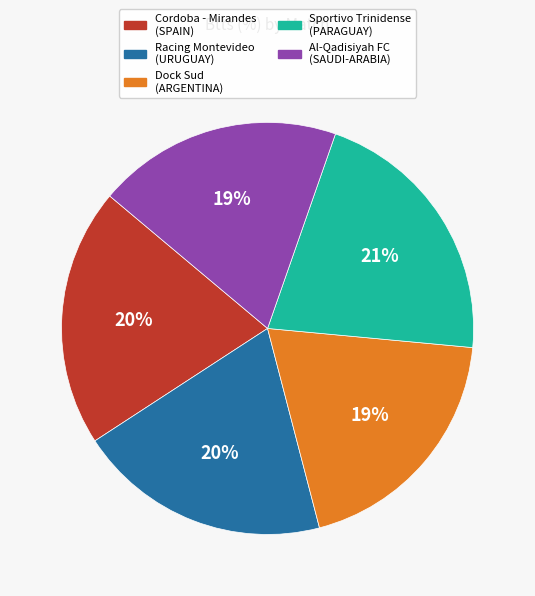

Is there any slice that represents more than half of the pie?

No